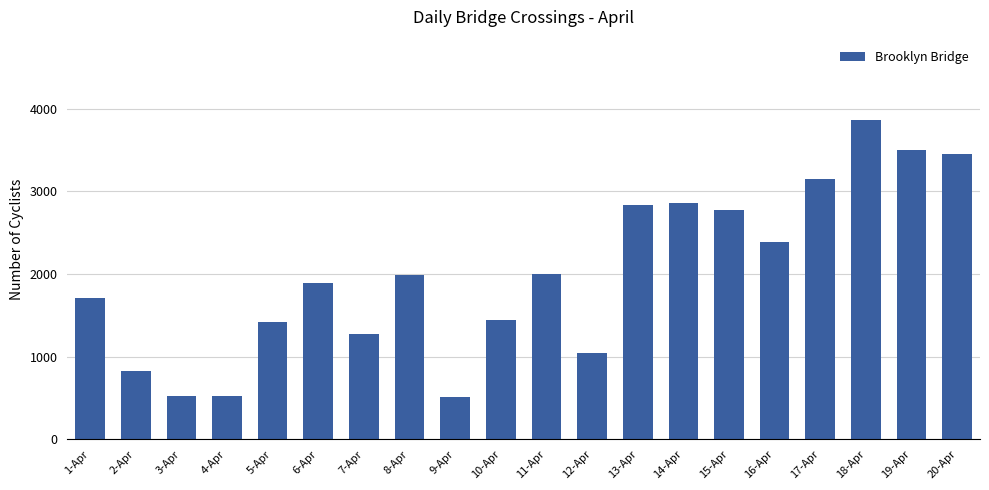

What is the change in value from 7-Apr to 9-Apr?

-772